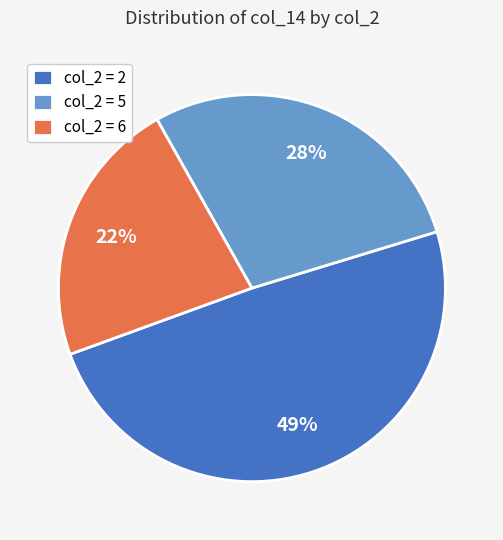

Rank the categories by value from highest to lowest.

col_2 = 2, col_2 = 5, col_2 = 6